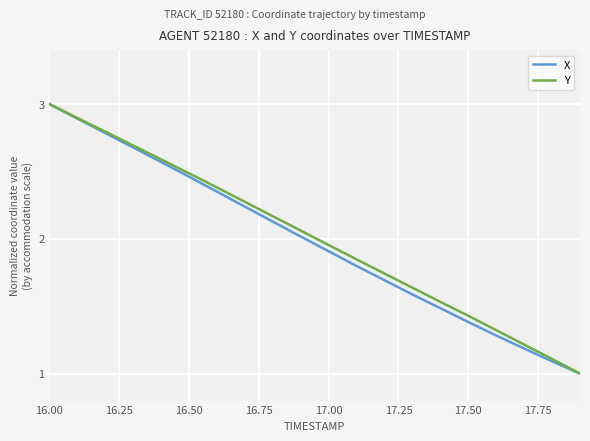

What is the smallest value displayed?

1.0